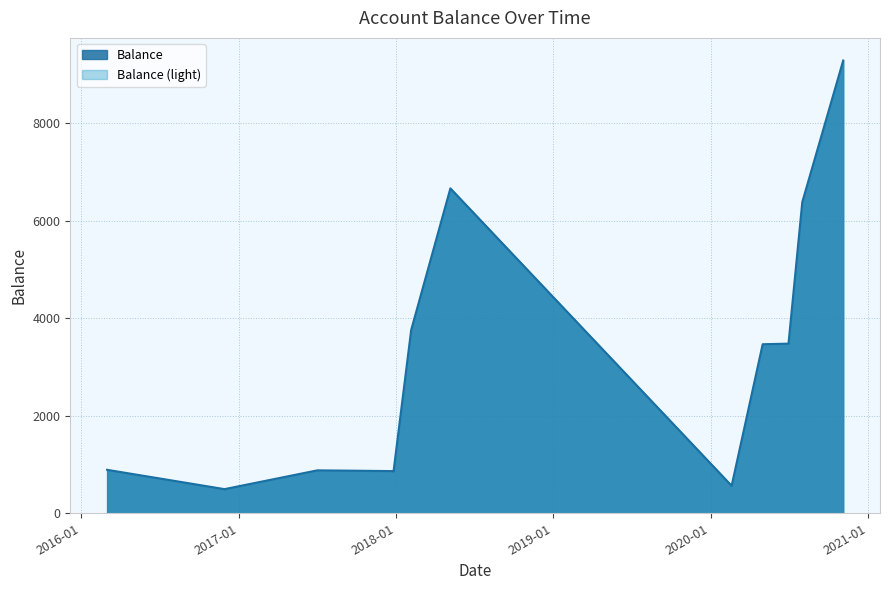

What value does the data have at 2018-02-05?

3762.9